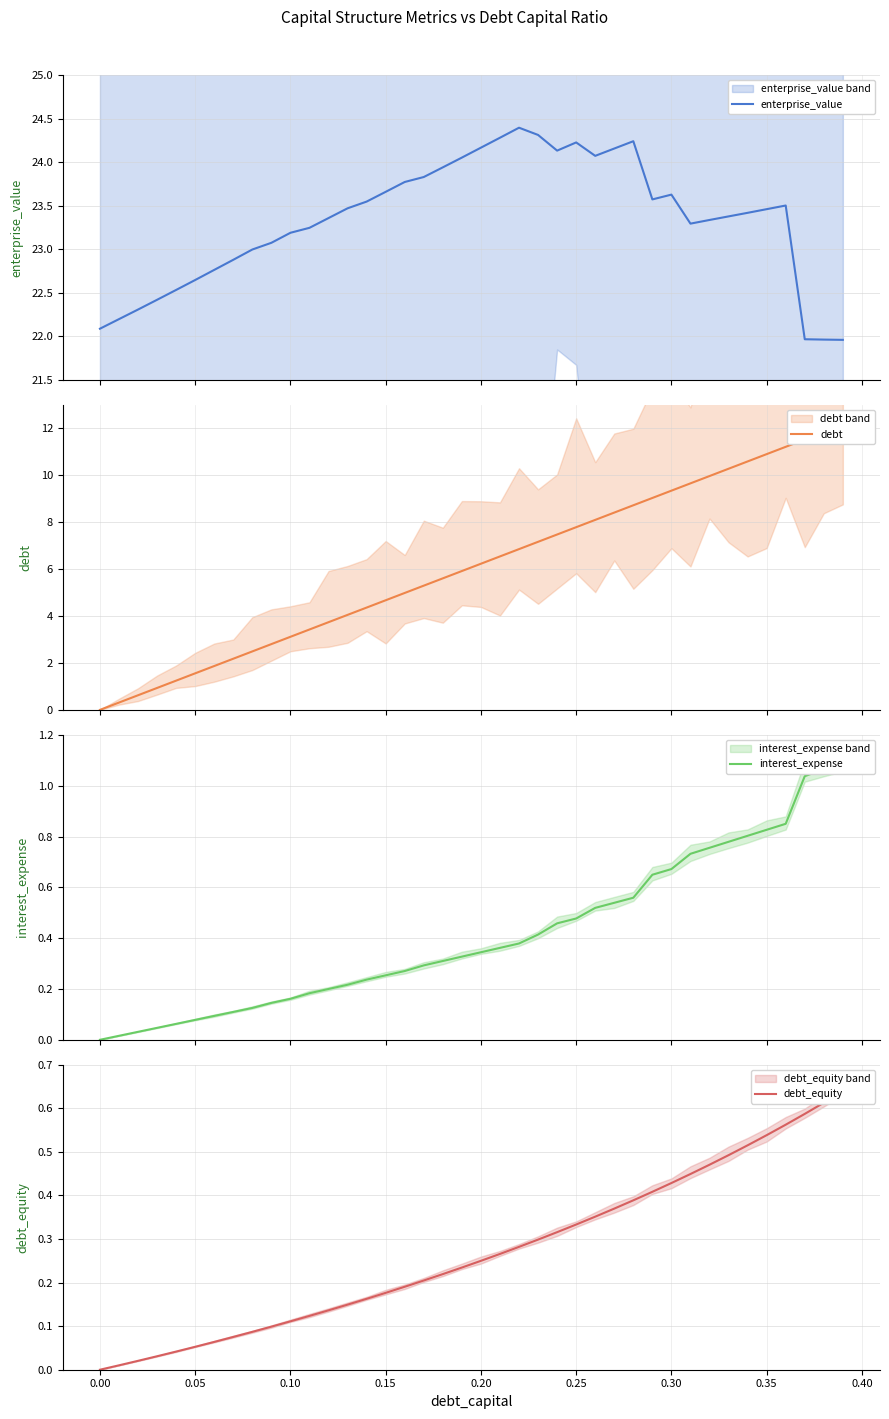

How many data points in interest_expense are above 0?

39